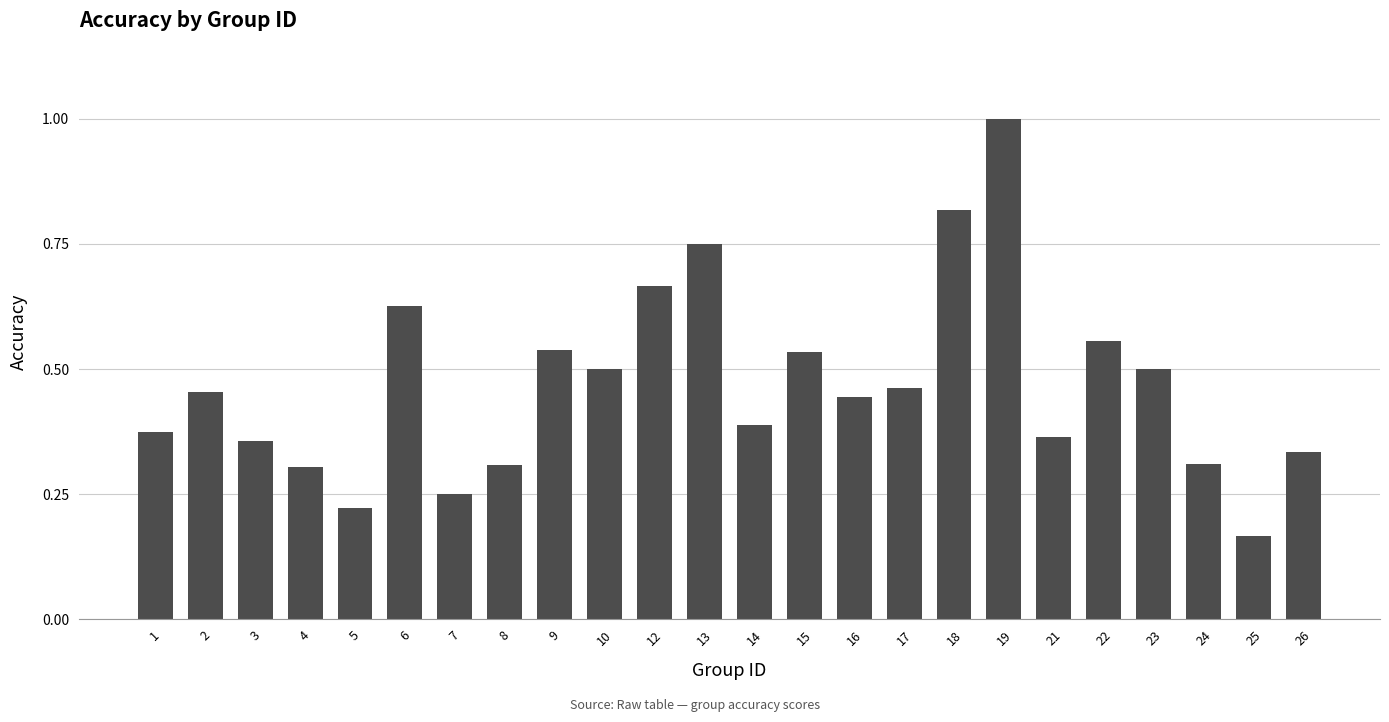

How many bars are there in total?

24